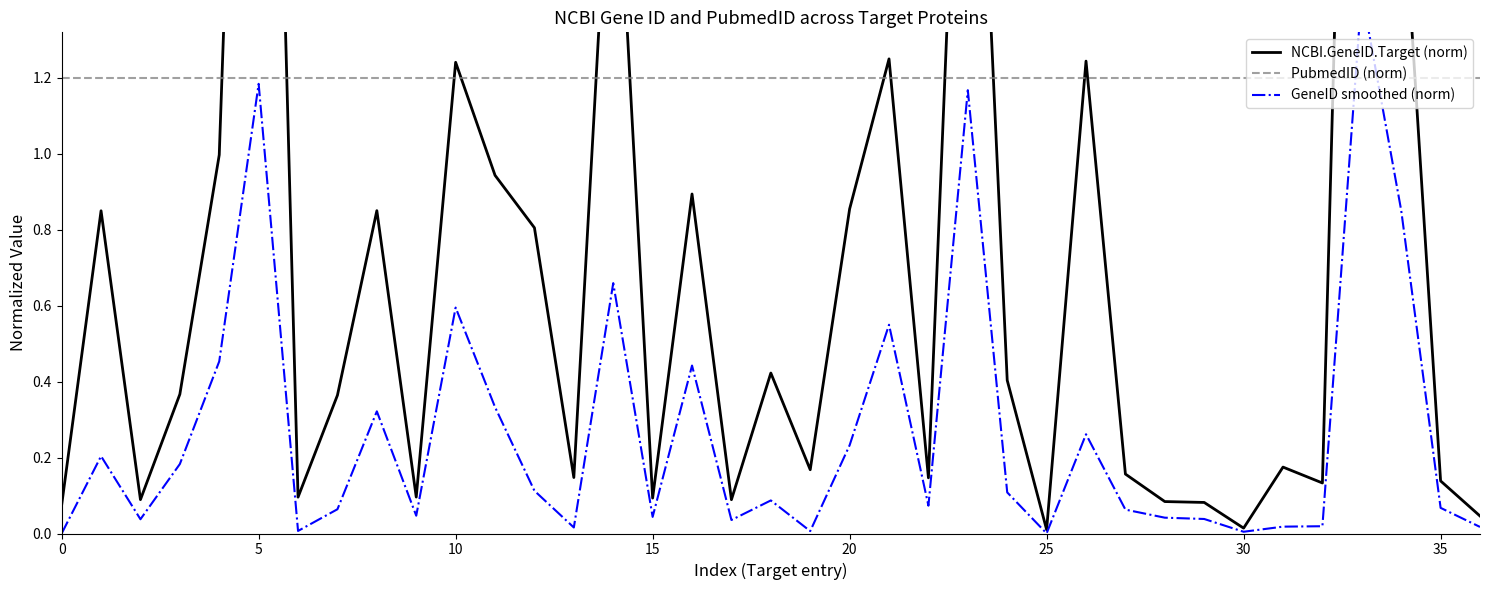

The PubmedID (norm) series shows 0.3 at 30. True or false?

False